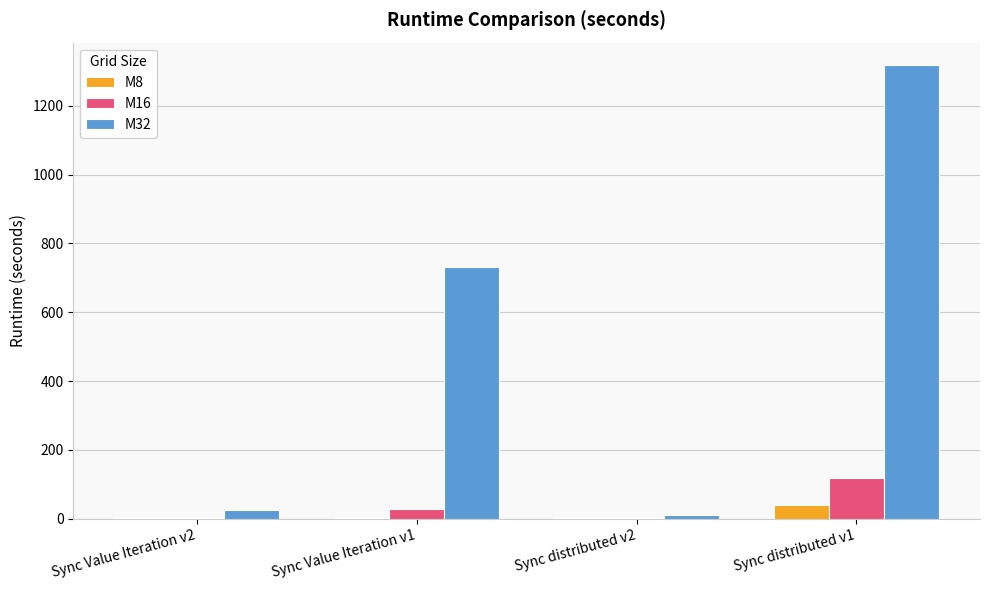

The value of M16 at Sync distributed v1 is 38.4. True or false?

False